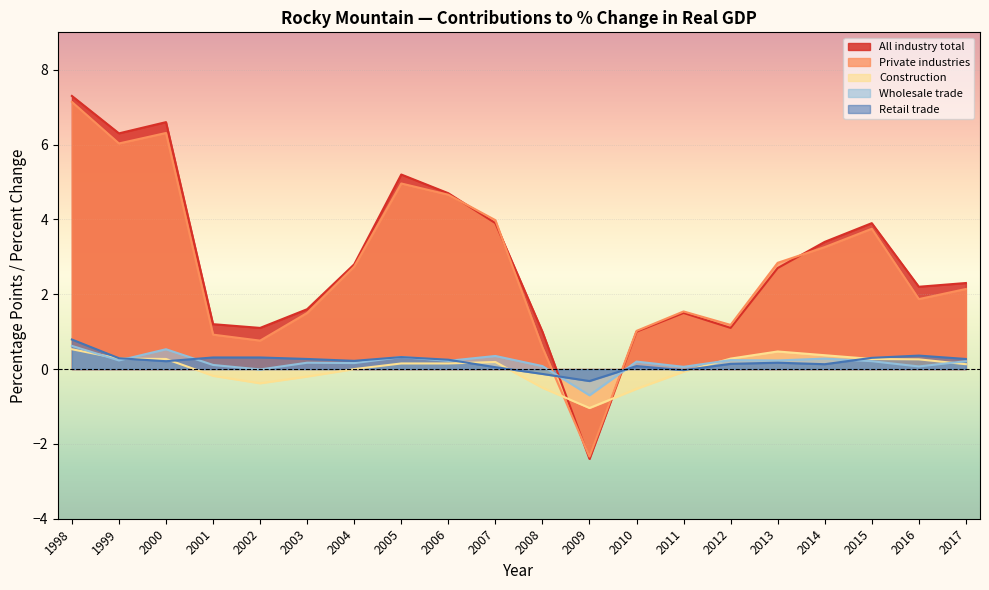

What is the total value across all series at 2017?

5.0